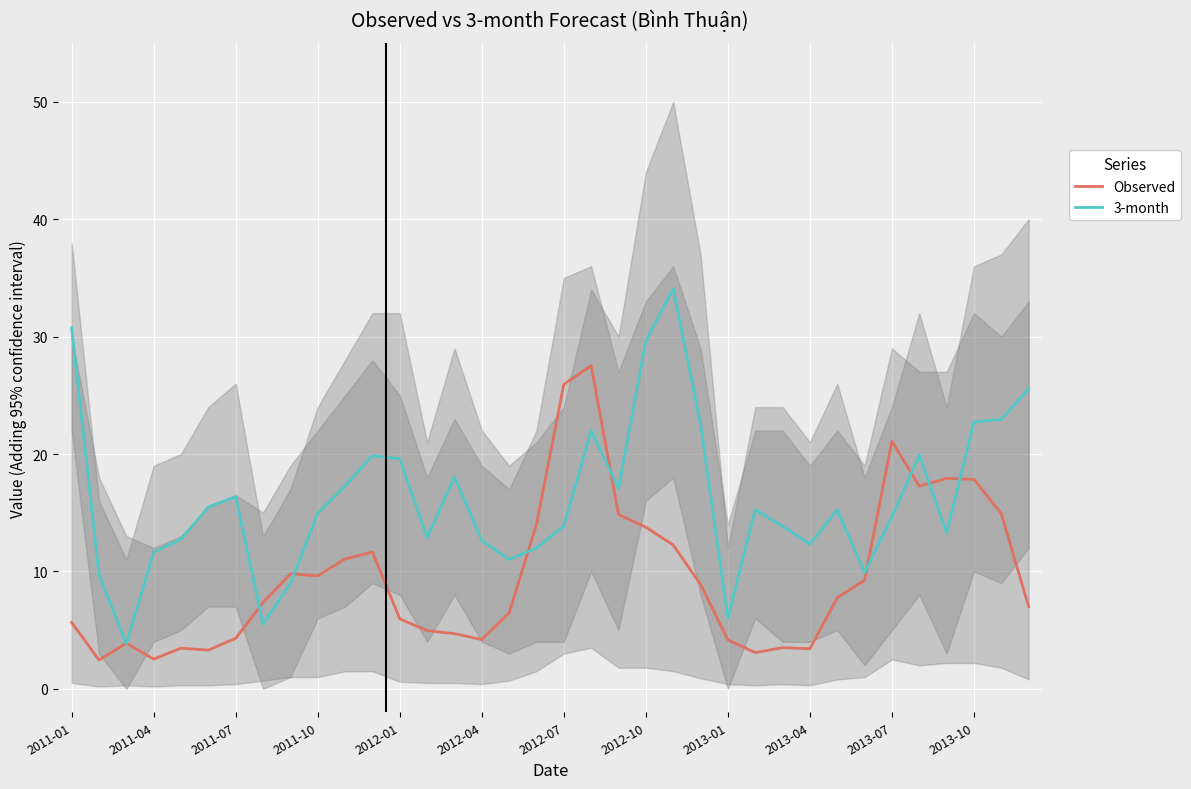

Which series has the largest range (max minus min)?

3-month